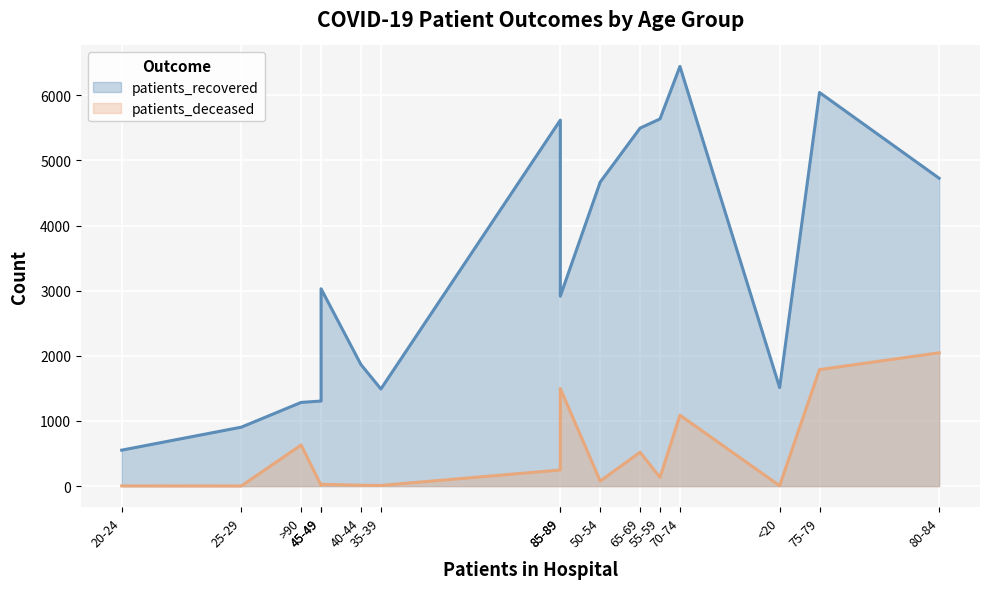

Which category has the highest value in the patients_deceased series?

80-84